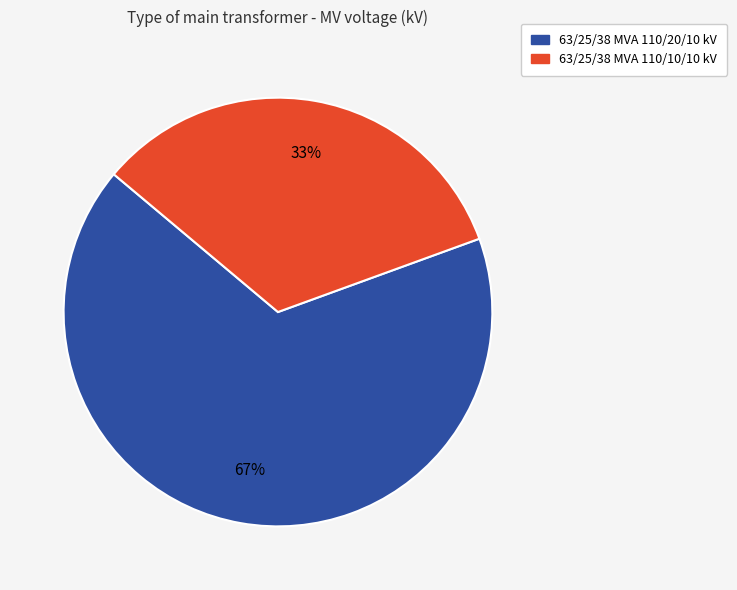

The 63/25/38 MVA 110/20/10 kV slice represents 67% of the pie. True or false?

True